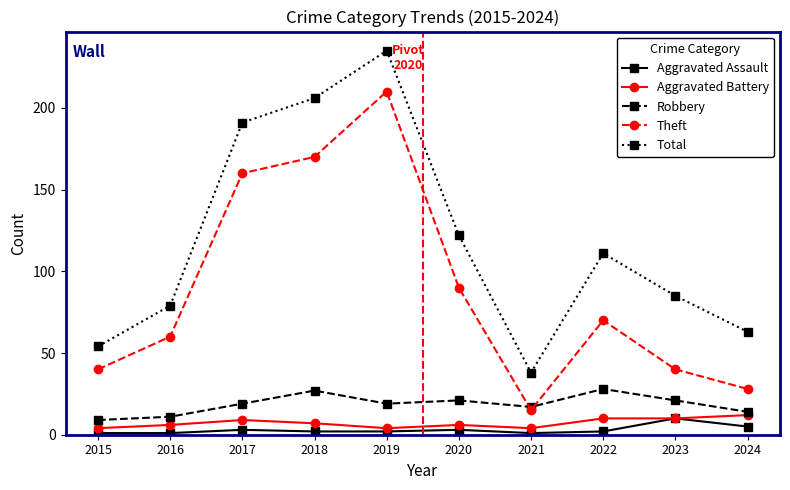

Reading left to right, extract all data points from this chart.

Aggravated Assault: 2015=1	2016=1	2017=3	2018=2	2019=2	2020=3	2021=1	2022=2	2023=10	2024=5
Aggravated Battery: 2015=4	2016=6	2017=9	2018=7	2019=4	2020=6	2021=4	2022=10	2023=10	2024=12
Robbery: 2015=9	2016=11	2017=19	2018=27	2019=19	2020=21	2021=17	2022=28	2023=21	2024=14
Theft: 2015=40	2016=60	2017=160	2018=170	2019=210	2020=90	2021=15	2022=70	2023=40	2024=28
Total: 2015=54	2016=79	2017=191	2018=206	2019=235	2020=122	2021=38	2022=111	2023=85	2024=63